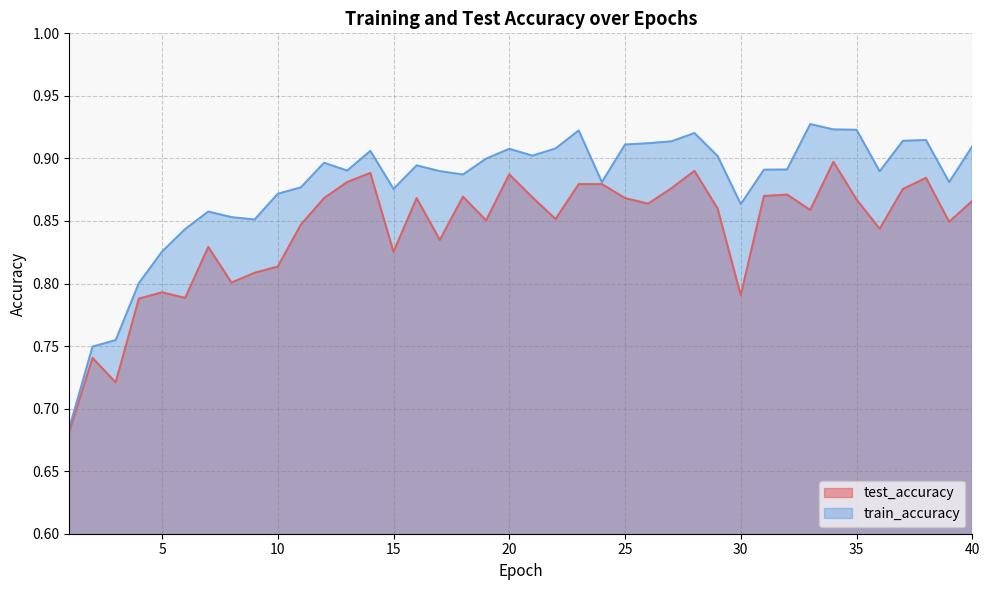

Which series has the largest total across all categories?

train_accuracy